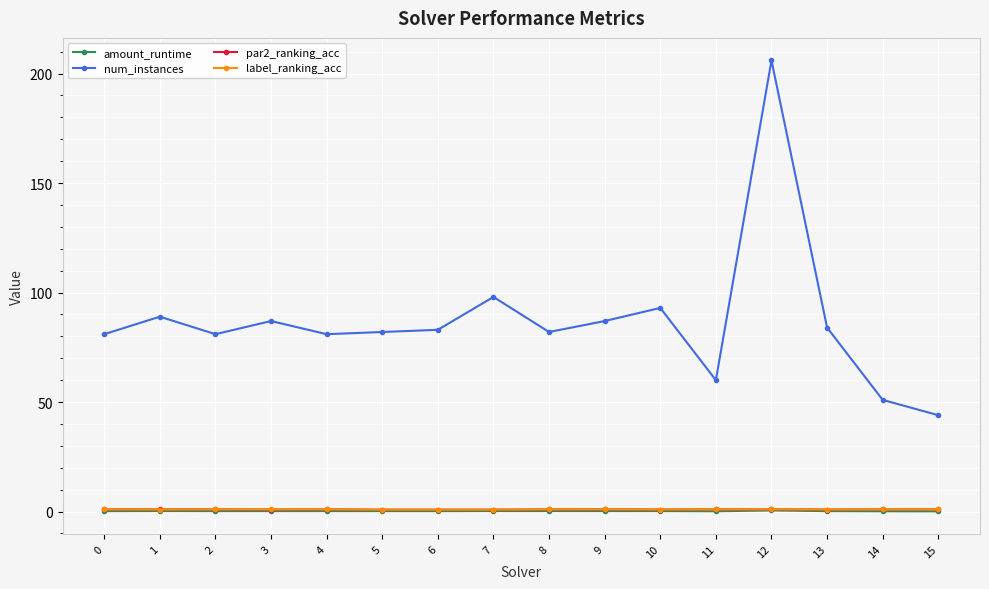

Which series has the largest total across all categories?

num_instances